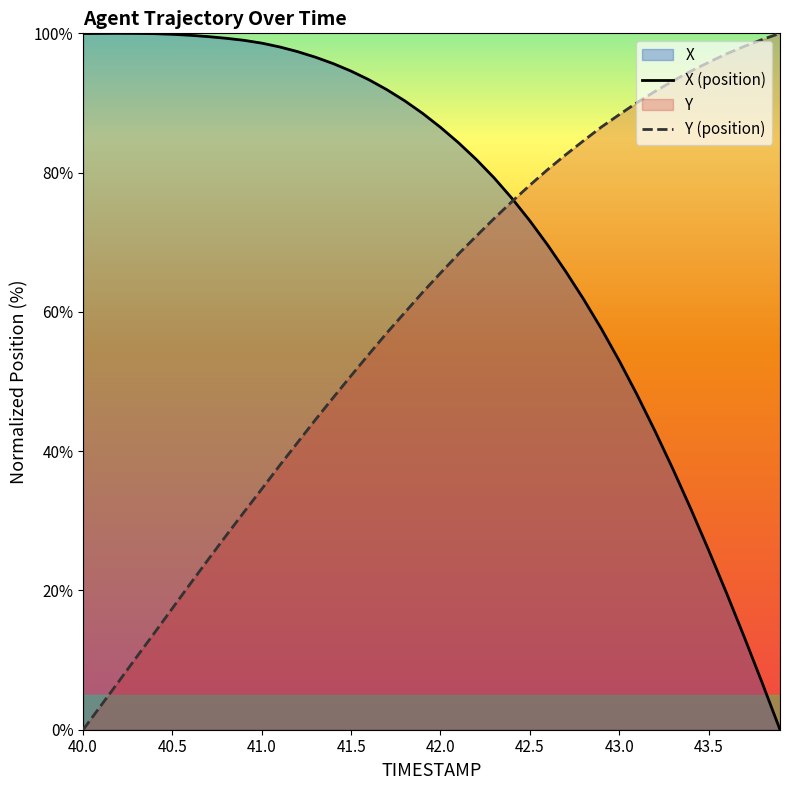

Which series has the largest total across all categories?

X (position)